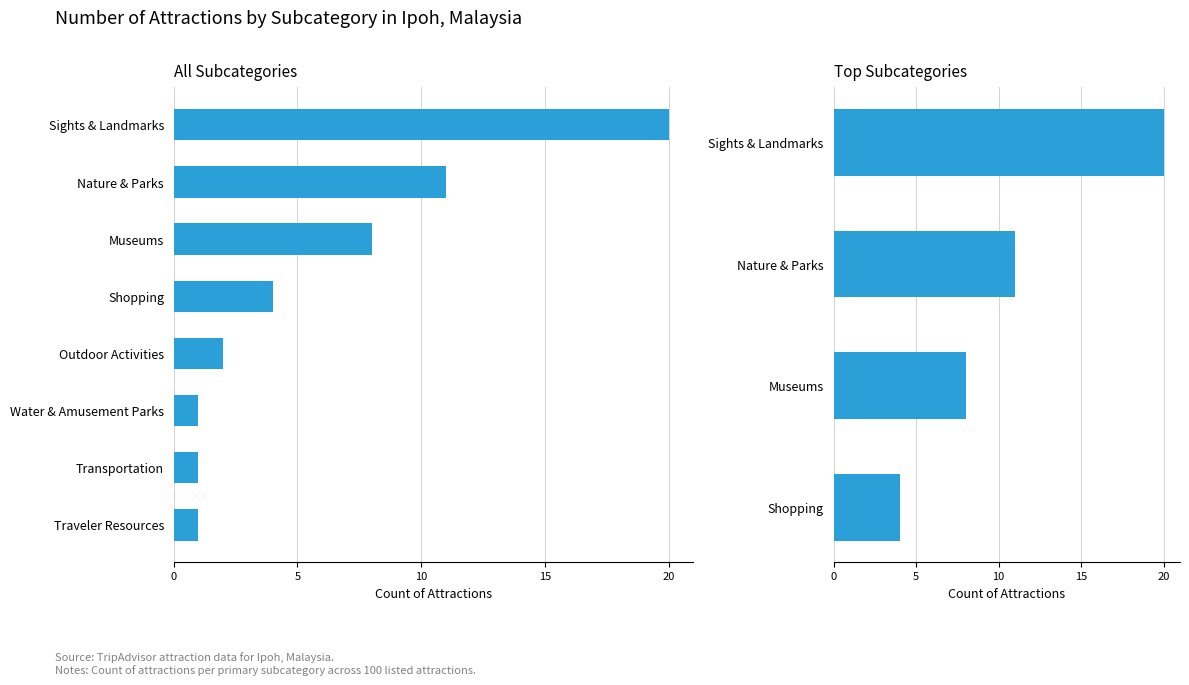

How many values are between 8 and 20?

3